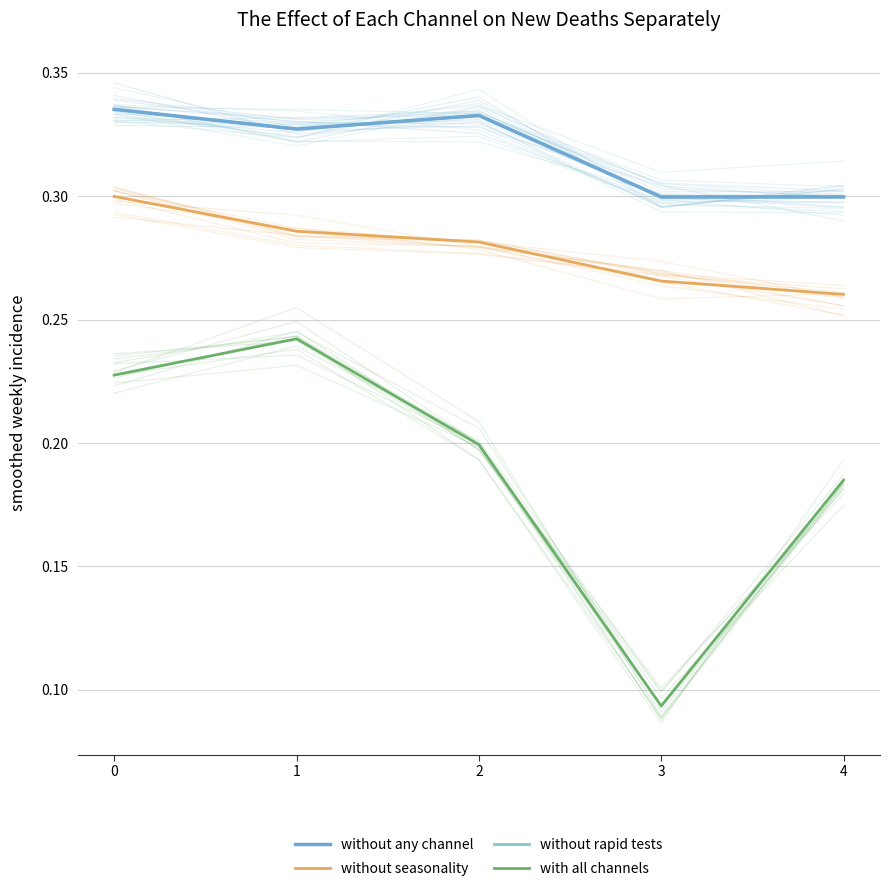

Which series has the widest spread of values?

with all channels